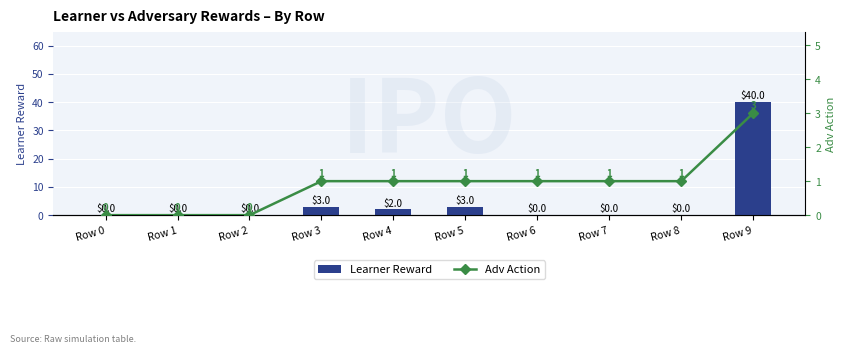

How many values in Learner Reward are above zero?

4